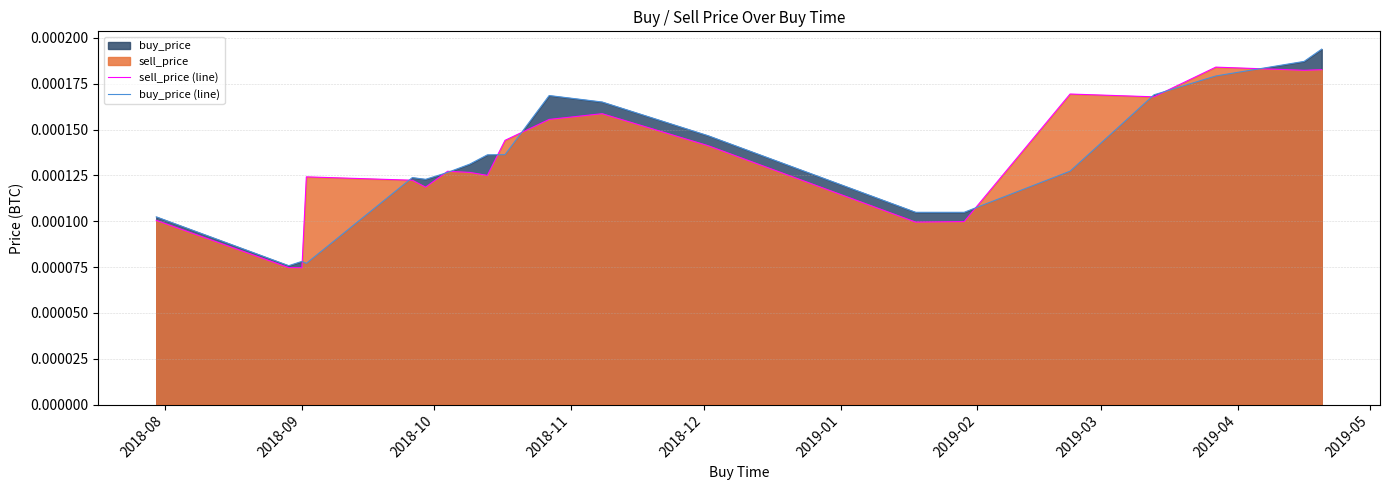

Rank the series by their maximum value, from lowest to highest.

sell_price (line), buy_price (line)